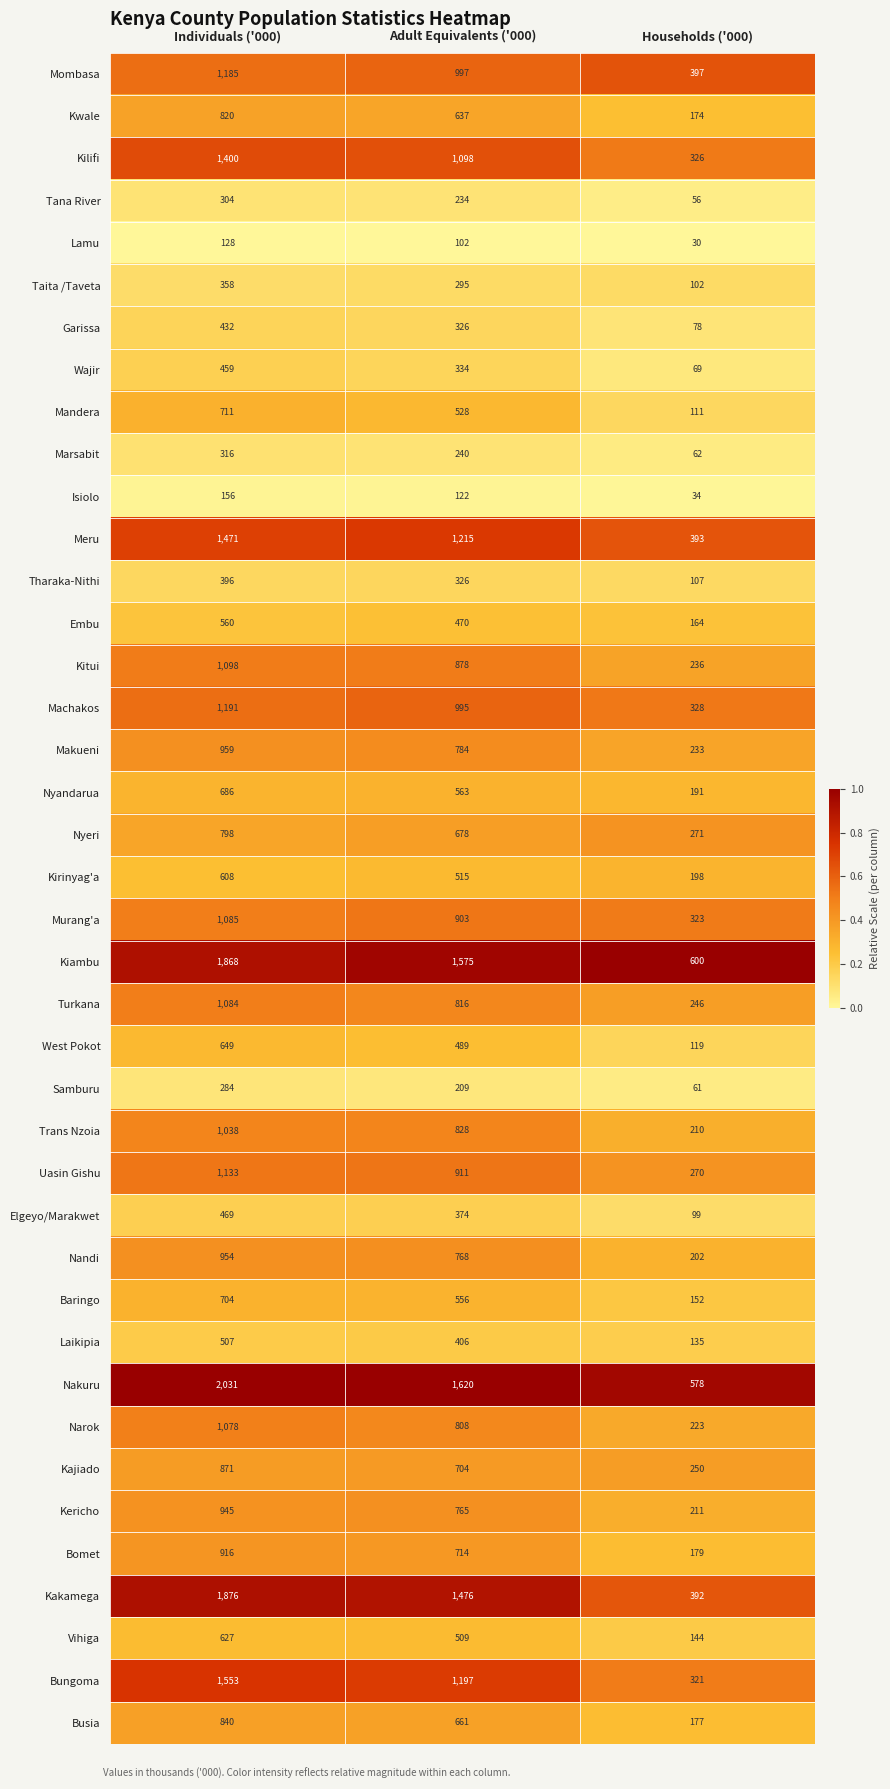

What is the average value of the Kiambu series?

1348